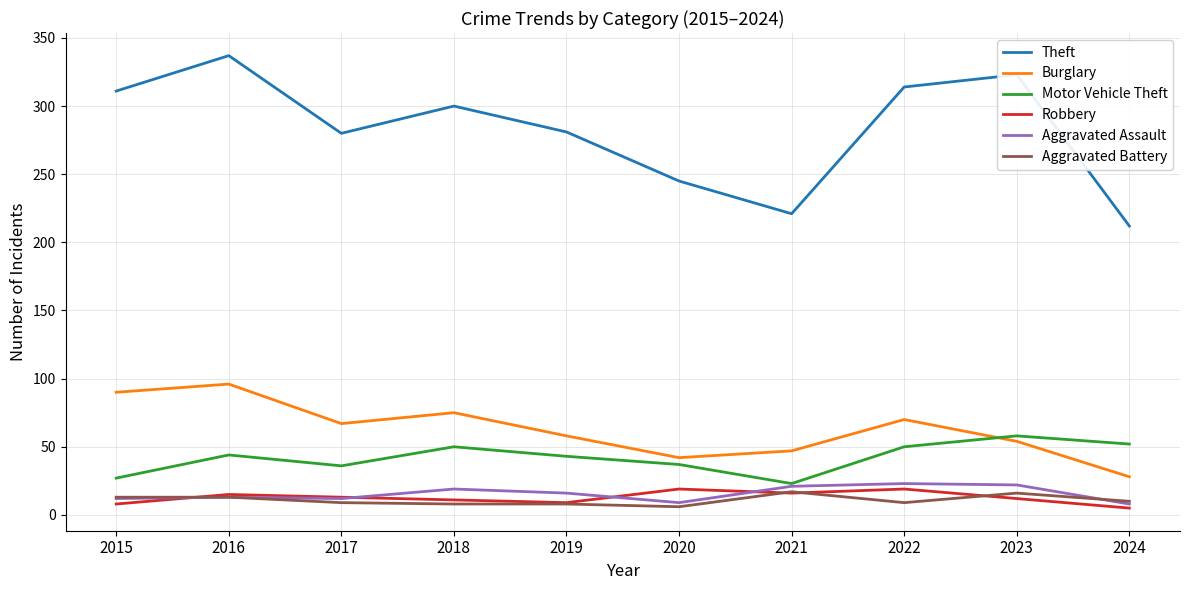

True or false: Motor Vehicle Theft and Aggravated Battery intersect in this chart.

False